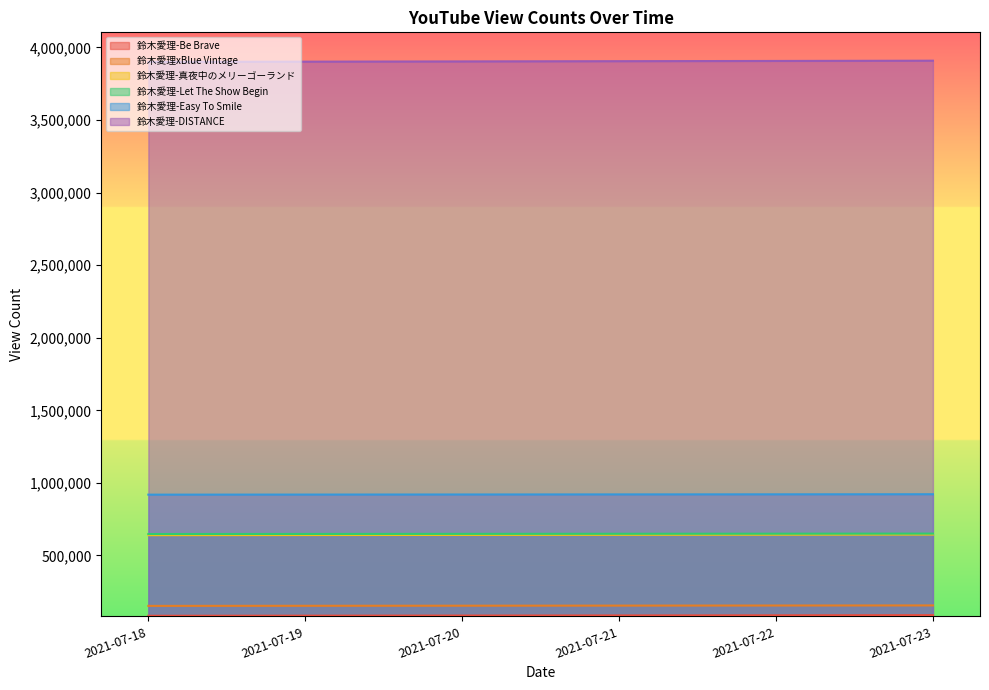

Reading left to right, list all the values displayed in this chart.

鈴木愛理-Be Brave: 2021-07-18=84300	2021-07-19=85145	2021-07-20=85927	2021-07-21=86695	2021-07-22=87536	2021-07-23=88564
鈴木愛理xBlue Vintage: 2021-07-18=152468	2021-07-19=153182	2021-07-20=153809	2021-07-21=154450	2021-07-22=155079	2021-07-23=155721
鈴木愛理-真夜中のメリーゴーランド: 2021-07-18=639715	2021-07-19=640600	2021-07-20=641428	2021-07-21=642248	2021-07-22=643083	2021-07-23=644073
鈴木愛理-Let The Show Begin: 2021-07-18=647657	2021-07-19=648244	2021-07-20=648813	2021-07-21=649401	2021-07-22=649956	2021-07-23=650582
鈴木愛理-Easy To Smile: 2021-07-18=918904	2021-07-19=919482	2021-07-20=920034	2021-07-21=920629	2021-07-22=921153	2021-07-23=921762
鈴木愛理-DISTANCE: 2021-07-18=3900328	2021-07-19=3902031	2021-07-20=3903670	2021-07-21=3905330	2021-07-22=3906887	2021-07-23=3908653